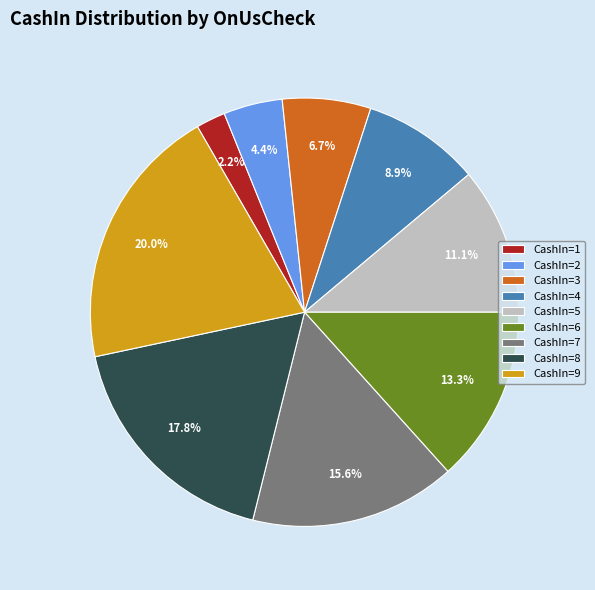

Is the sum of CashIn=6 and CashIn=8 greater than half?

No